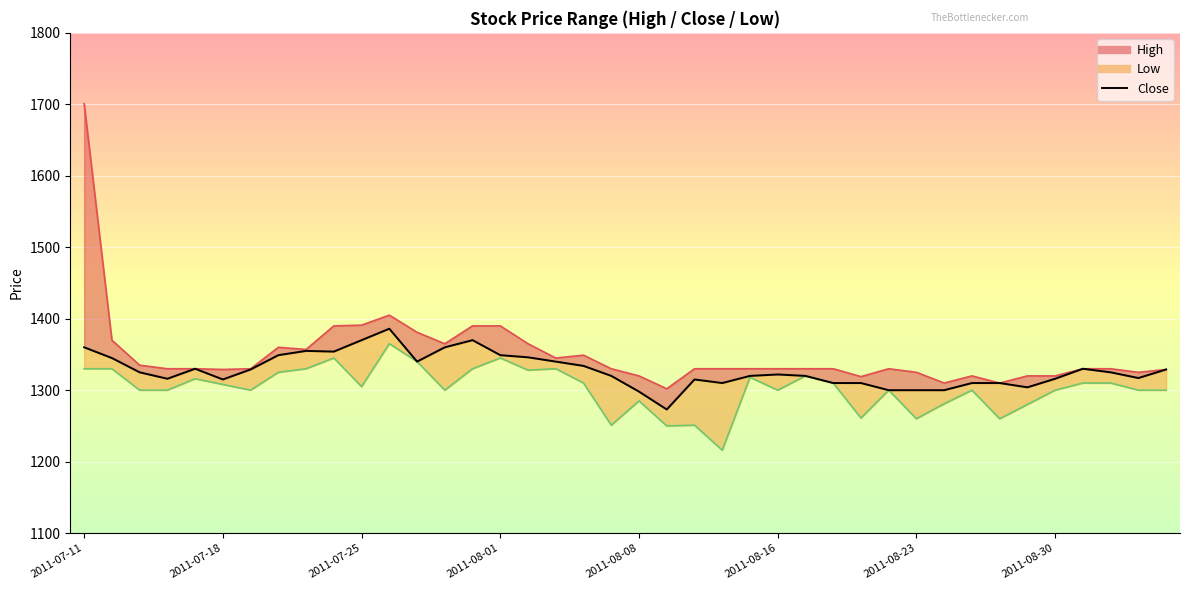

How many data points does each series have?

40